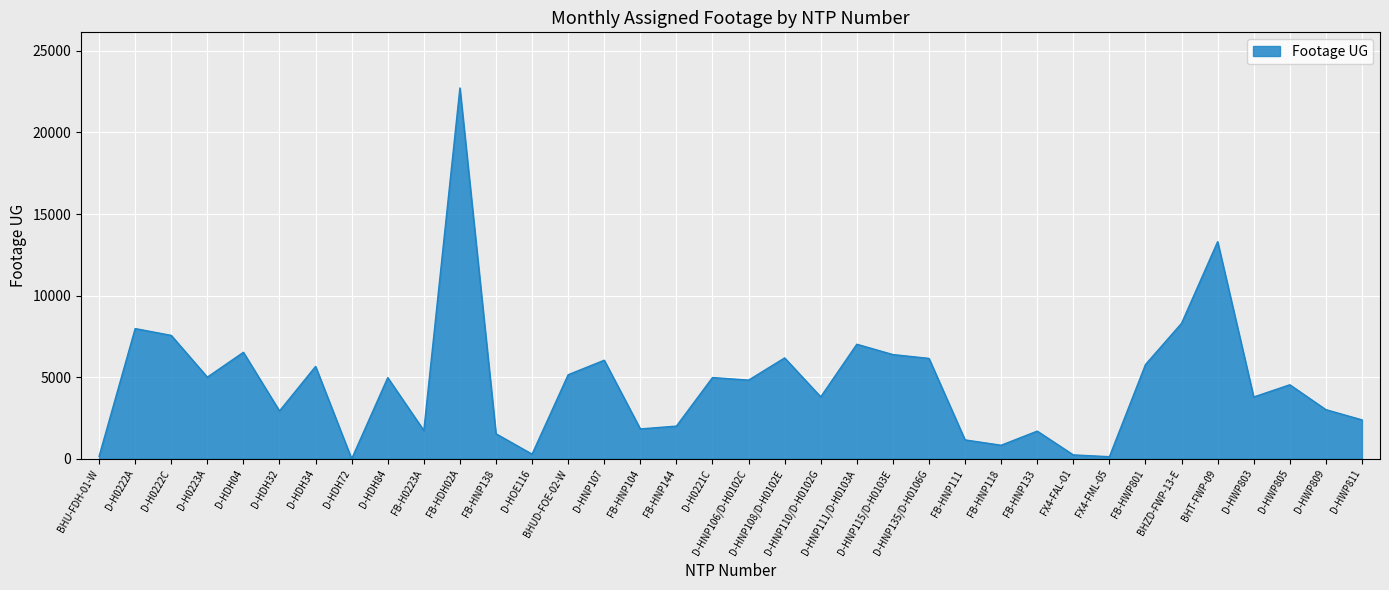

Where is the first local maximum?

D-H0222A